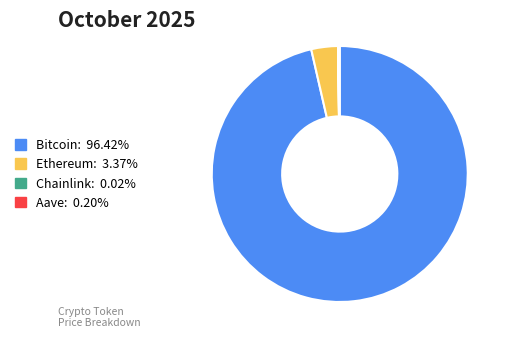

Does any single category account for the majority?

Yes